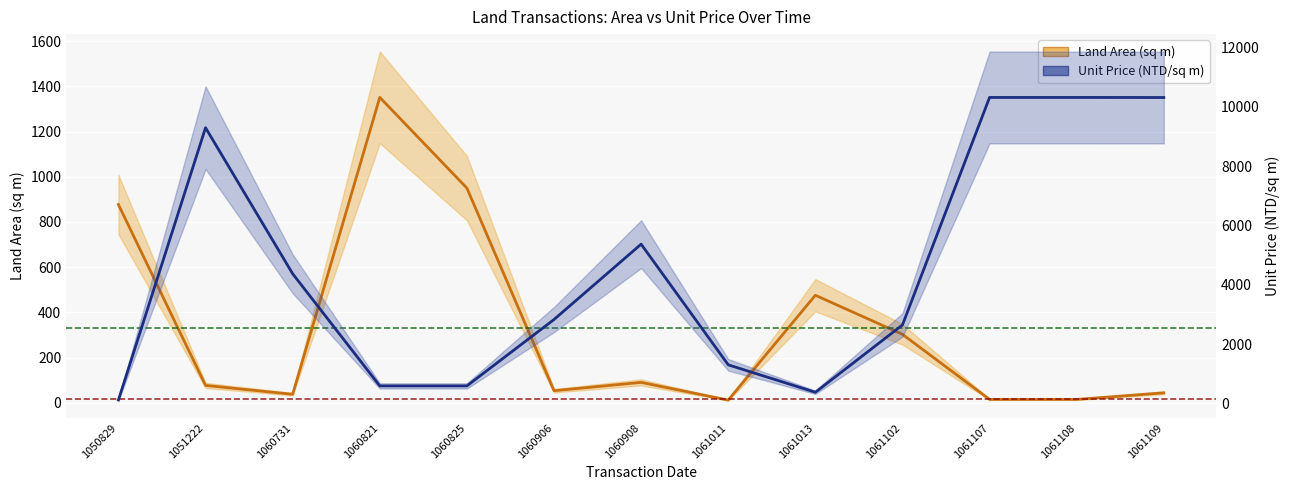

After their last crossing, which series has the higher values: Land Area (sq m) or Unit Price (NTD/sq m)?

Unit Price (NTD/sq m)